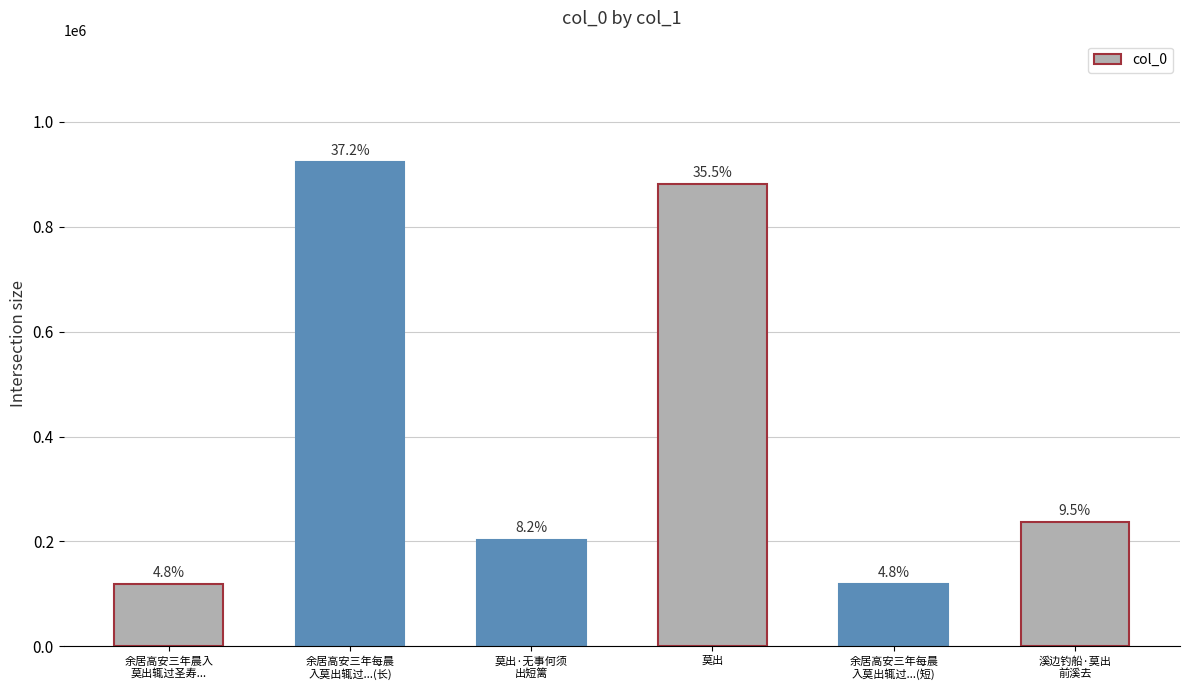

Reading left to right, transcribe all the data shown in this chart.

118135	923983	203444	881152	119324	236595